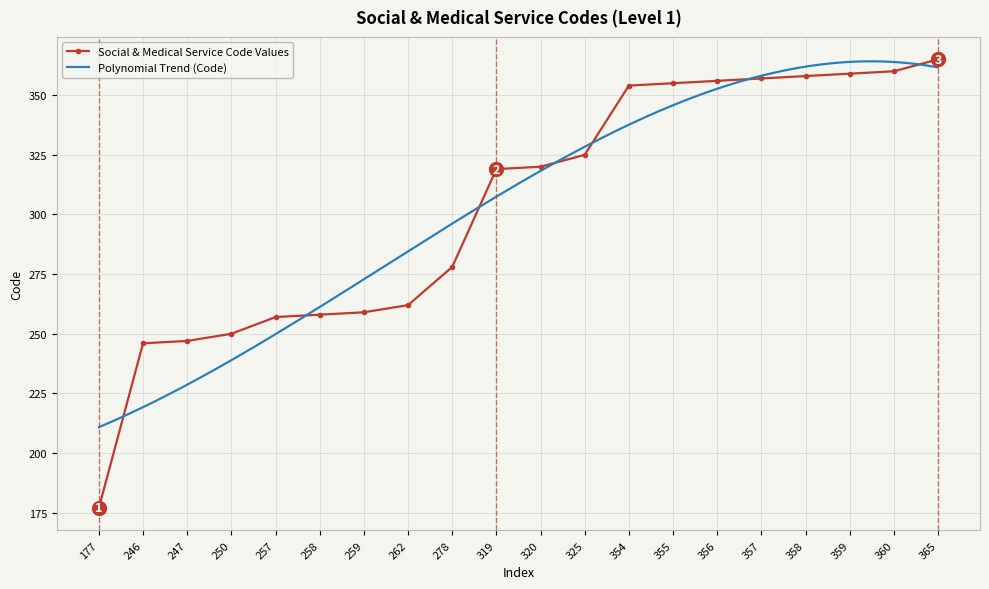

True or false: the data shows 319 at 319.

True